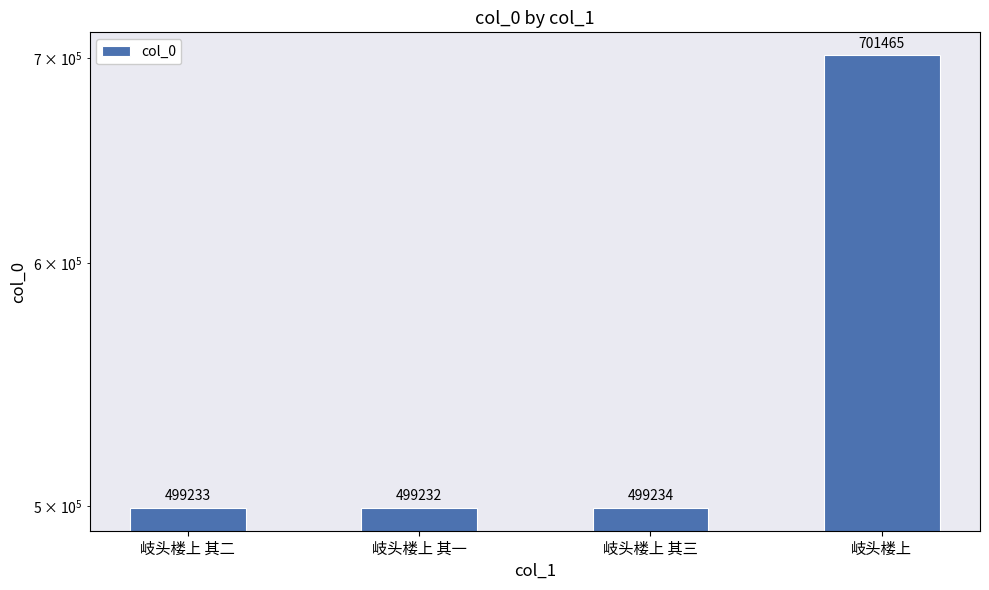

What is the maximum value shown in the chart?

701465